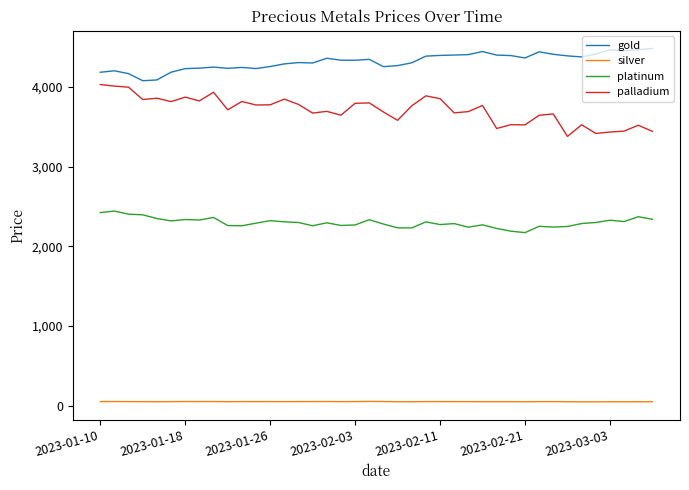

At how many categories does at least one series exceed 107?

40